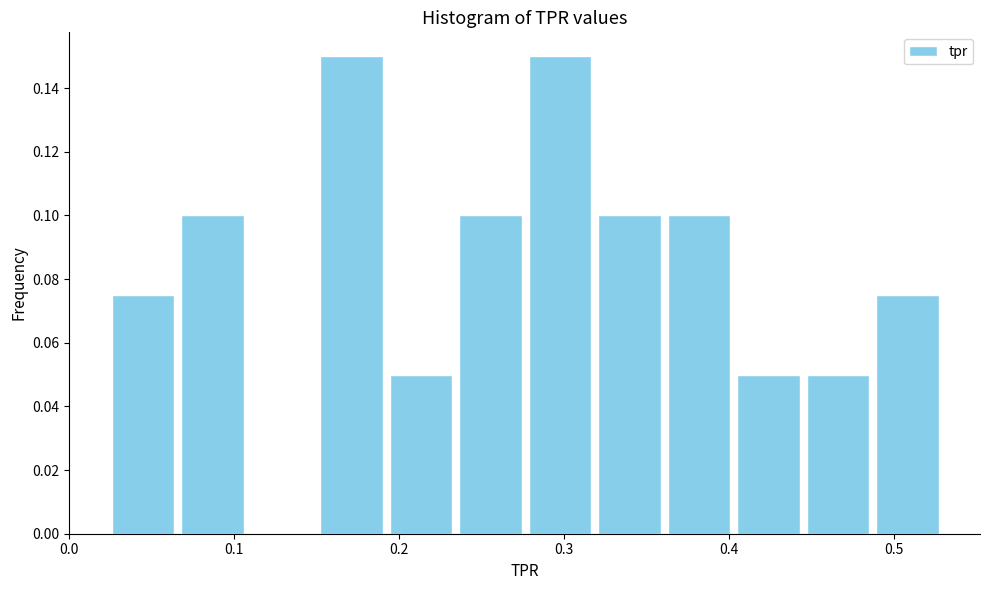

Reading left to right, list every bar in this chart as the range it spans on the x-axis followed by its height. Neither the bar edges nor the heights are printed on the chart, so give them approximately, as read against the axes.

0.02 to 0.07: 0.076
0.07 to 0.11: 0.100
0.11 to 0.15: 0
0.15 to 0.19: 0.150
0.19 to 0.23: 0.050
0.23 to 0.28: 0.100
0.28 to 0.32: 0.150
0.32 to 0.36: 0.100
0.36 to 0.40: 0.100
0.40 to 0.45: 0.050
0.45 to 0.49: 0.050
0.49 to 0.53: 0.076